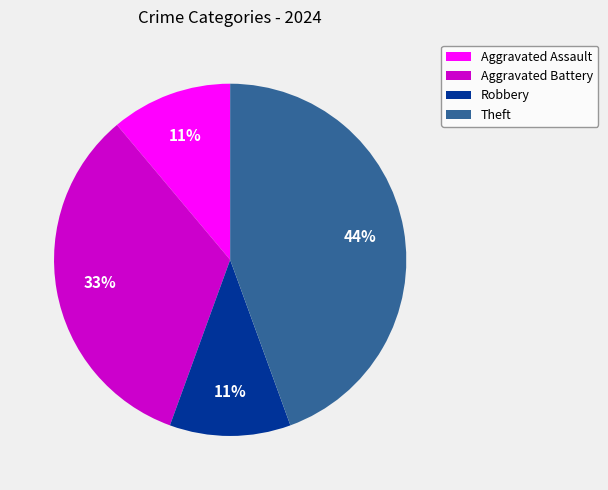

How many slices are in this pie chart?

4